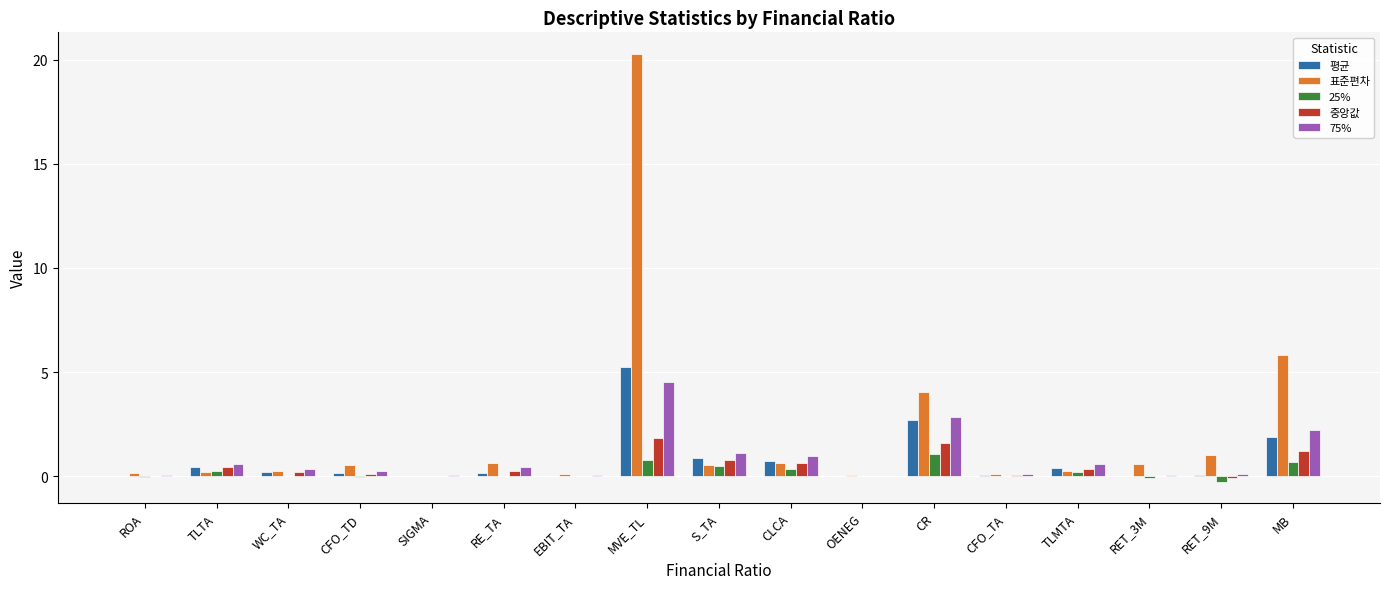

Which series has the largest total across all categories?

표준편차